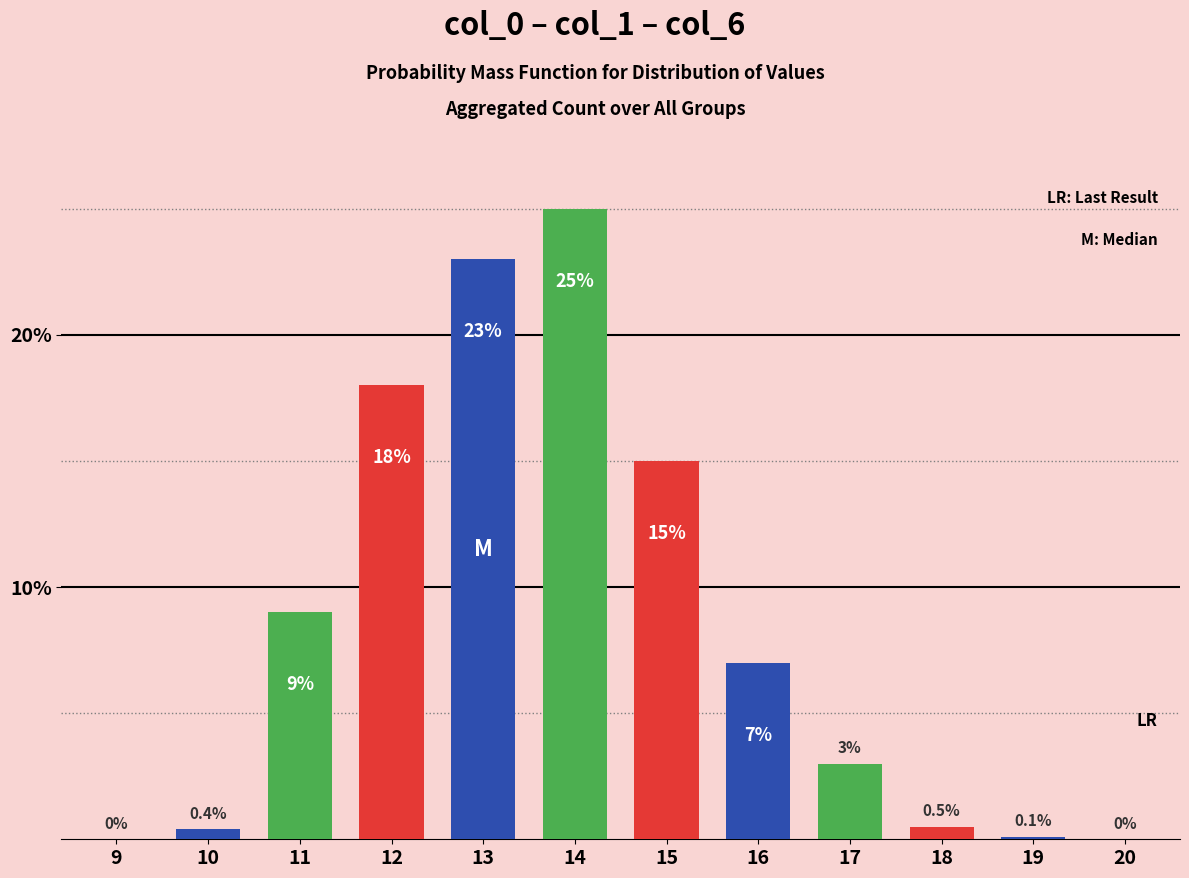

The chart shows a value of 0.0 at 20. True or false?

True